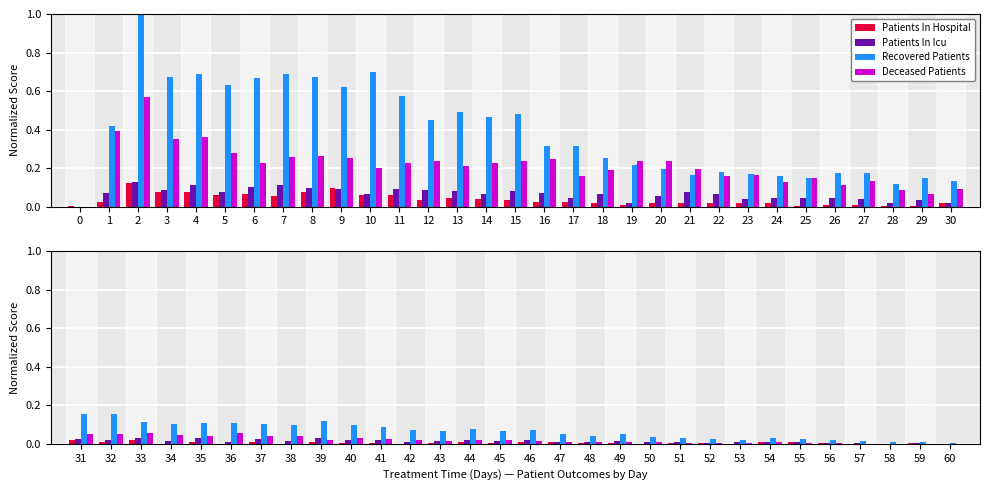

Which series has the largest total across all categories?

recovered patients